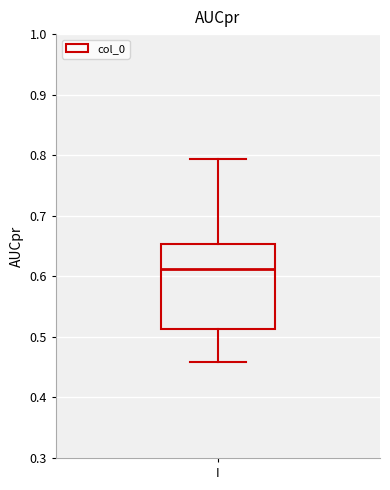

Transcribe this box plot: give where the median line is, the range the box spans, and where the two whiskers end, as read against the y-axis. The values are not printed on the chart, so give them approximately, as read against the axis.

median 0.61, box 0.51 to 0.65, whiskers 0.46 to 0.79